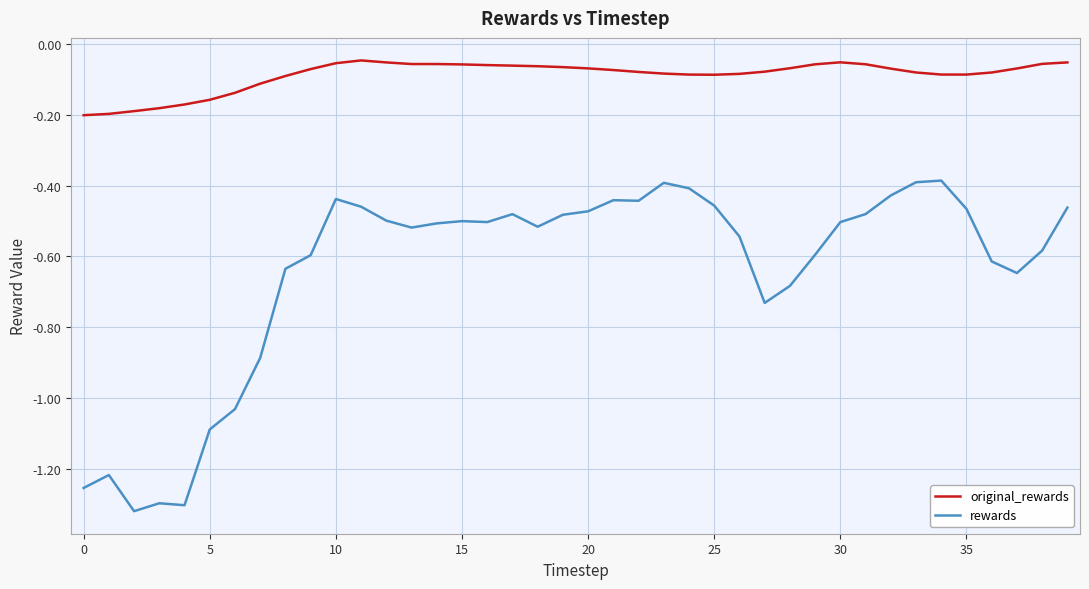

Which series has the widest spread of values?

rewards